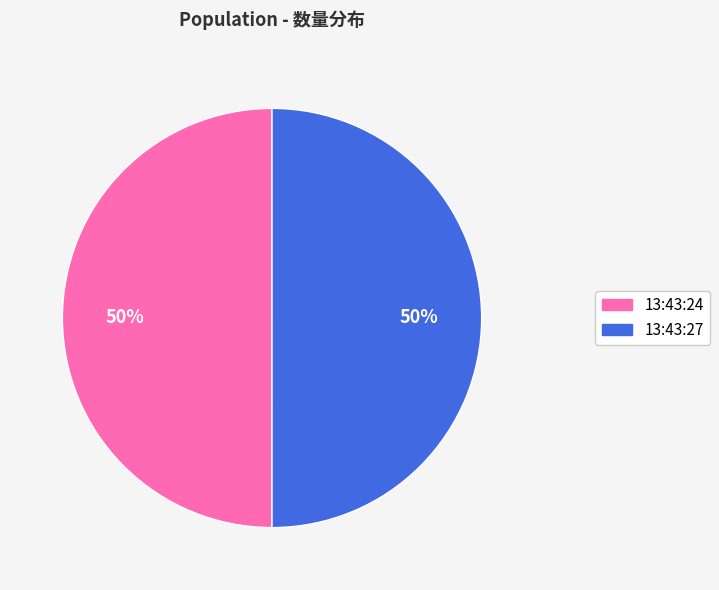

Is it true that 13:43:24 is 56% of the pie?

False